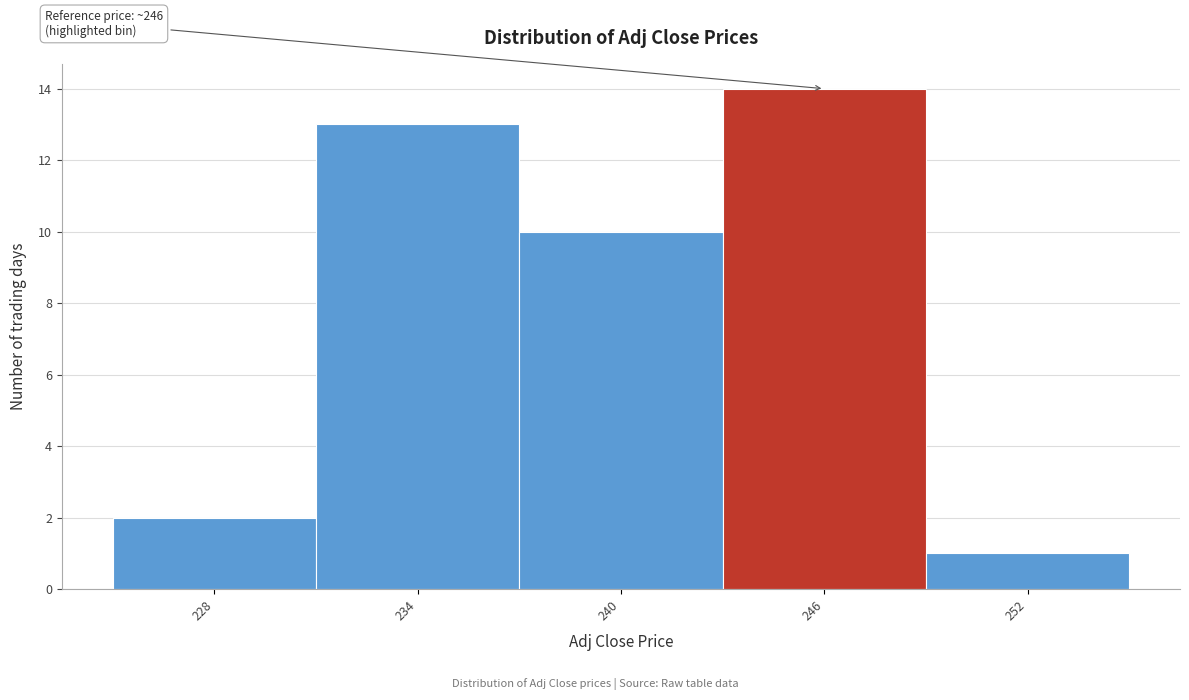

Reading left to right, transcribe all the data shown in this chart.

228=2	234=13	240=10	246=14	252=1